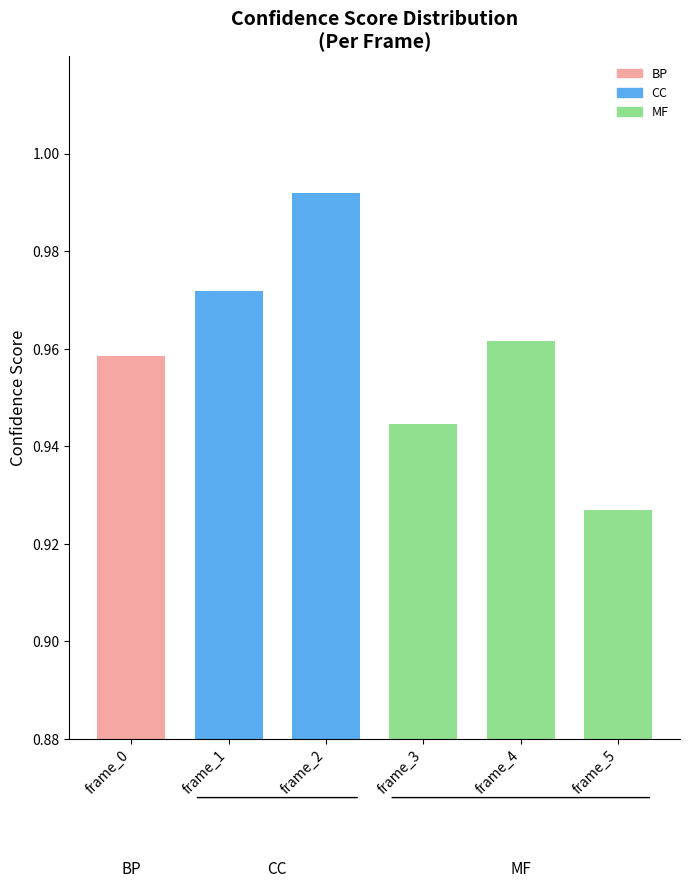

Count the values in the range 0 to 1.

6